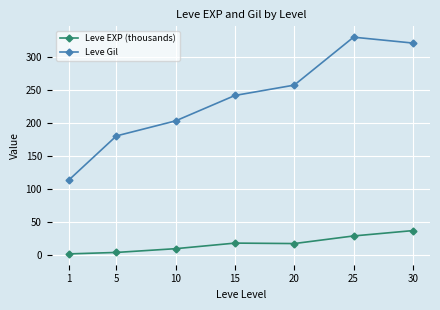

What is the difference between the Leve Gil values at 20 and 1?

143.7